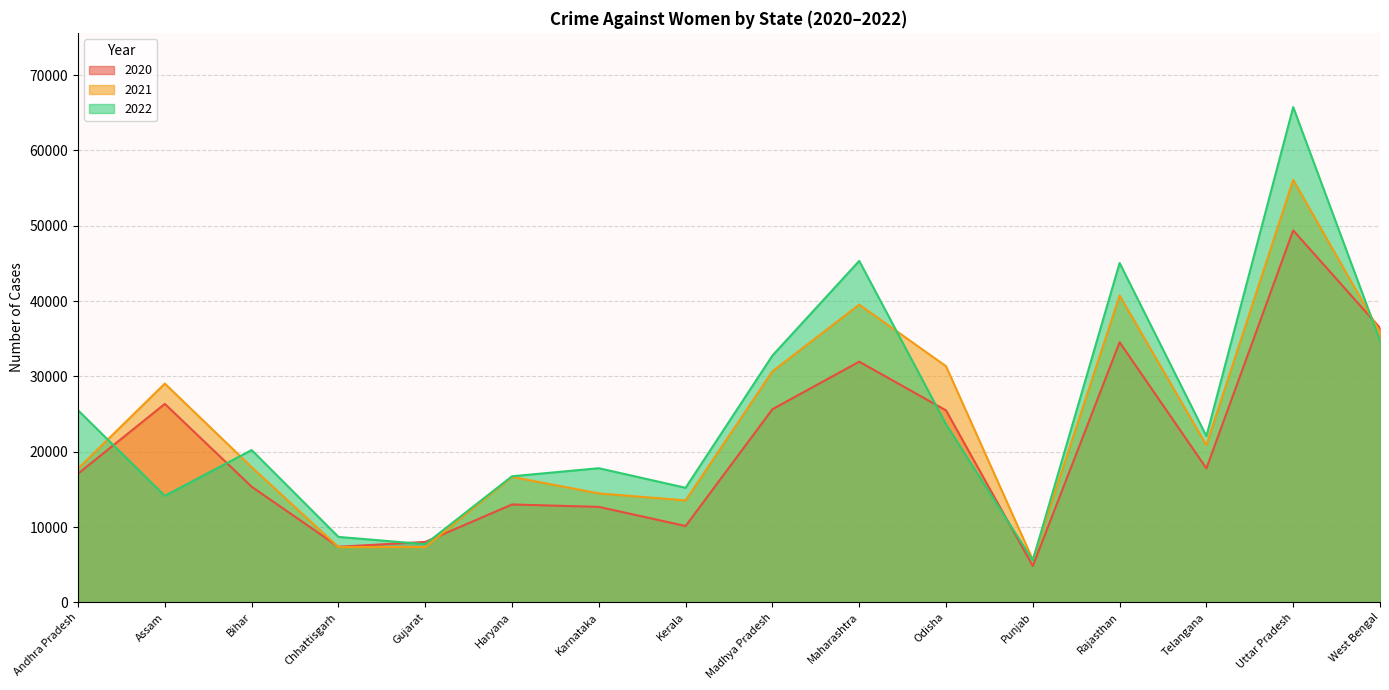

True or false: 2022 has a value of 23443 at Rajasthan.

False